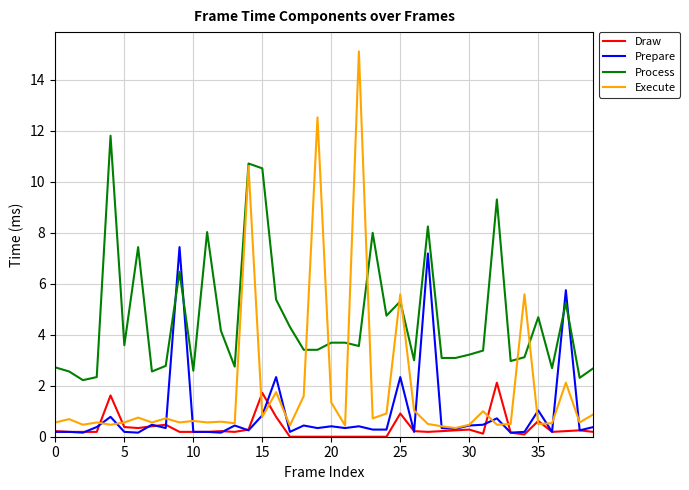

What is the minimum value for Execute?

0.3